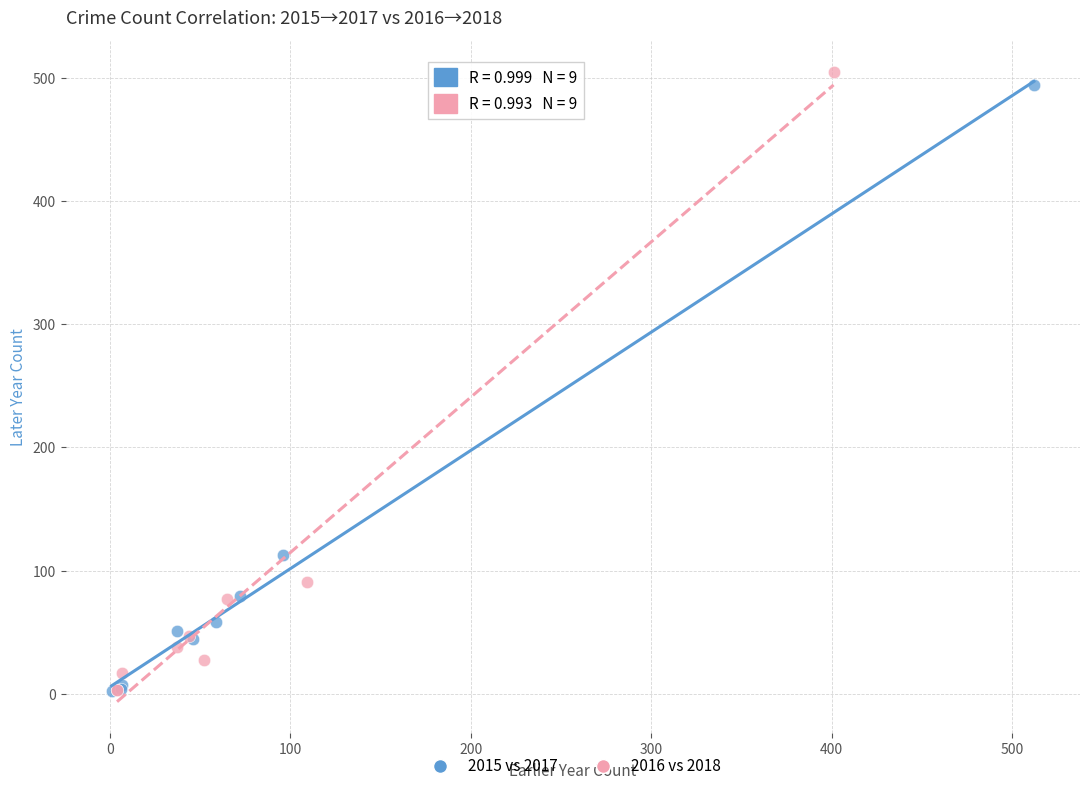

Which series has the widest spread of Y values?

2016 vs 2018